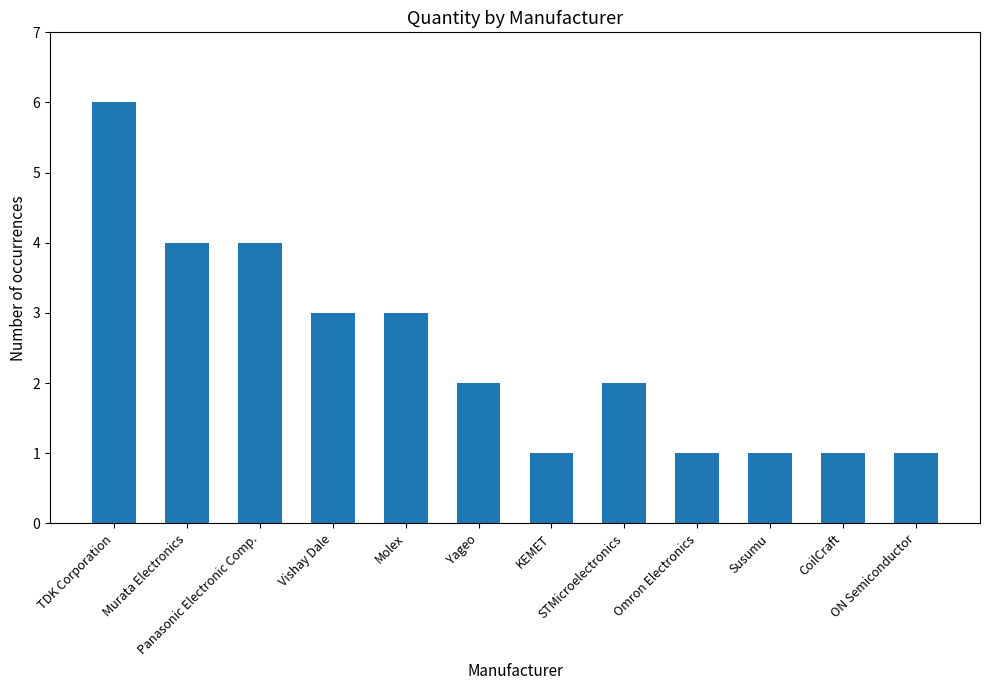

How many values are between 1 and 4?

11